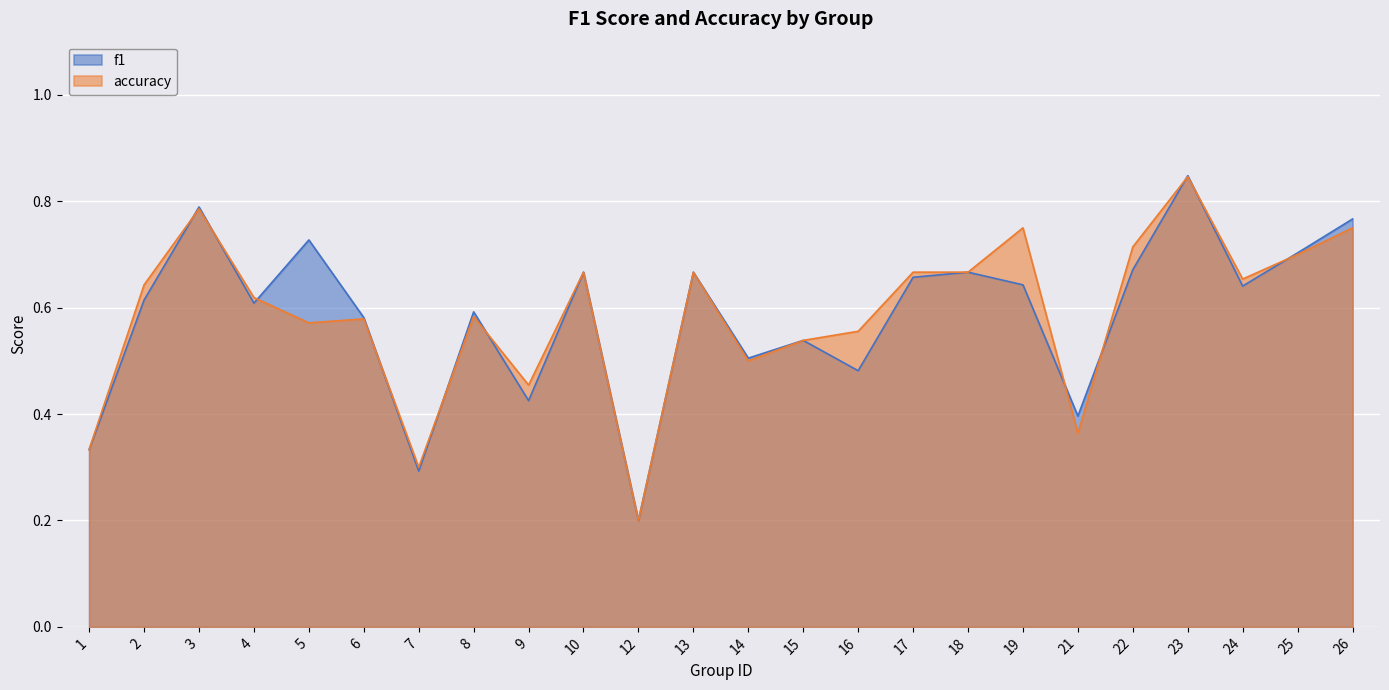

Reading left to right, extract all data points from this chart.

f1: 1=0.3	2=0.6	3=0.8	4=0.6	5=0.7	6=0.6	7=0.3	8=0.6	9=0.4	10=0.7	12=0.2	13=0.7	14=0.5	15=0.5	16=0.5	17=0.7	18=0.7	19=0.6	21=0.4	22=0.7	23=0.8	24=0.6	25=0.7	26=0.8
accuracy: 1=0.3	2=0.6	3=0.8	4=0.6	5=0.6	6=0.6	7=0.3	8=0.6	9=0.5	10=0.7	12=0.2	13=0.7	14=0.5	15=0.5	16=0.6	17=0.7	18=0.7	19=0.8	21=0.4	22=0.7	23=0.8	24=0.7	25=0.7	26=0.8